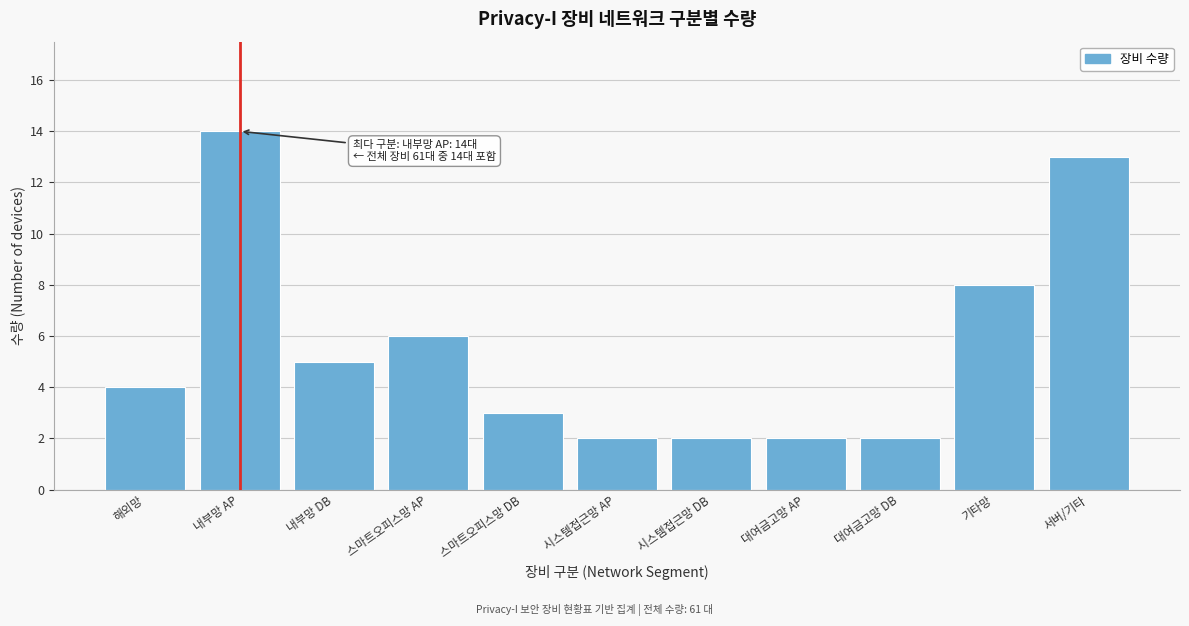

Reading left to right, transcribe all the data shown in this chart.

4	14	5	6	3	2	2	2	2	8	13